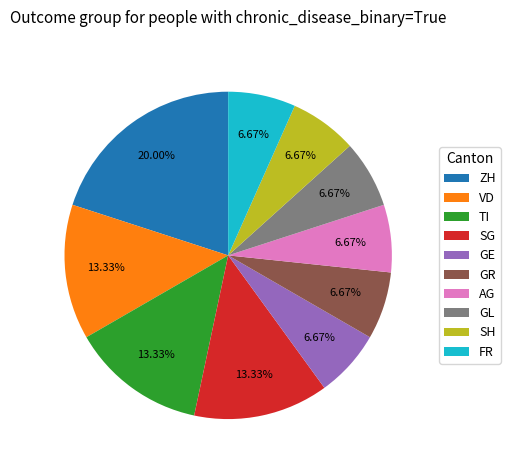

Is it true that GL is 1% of the pie?

False